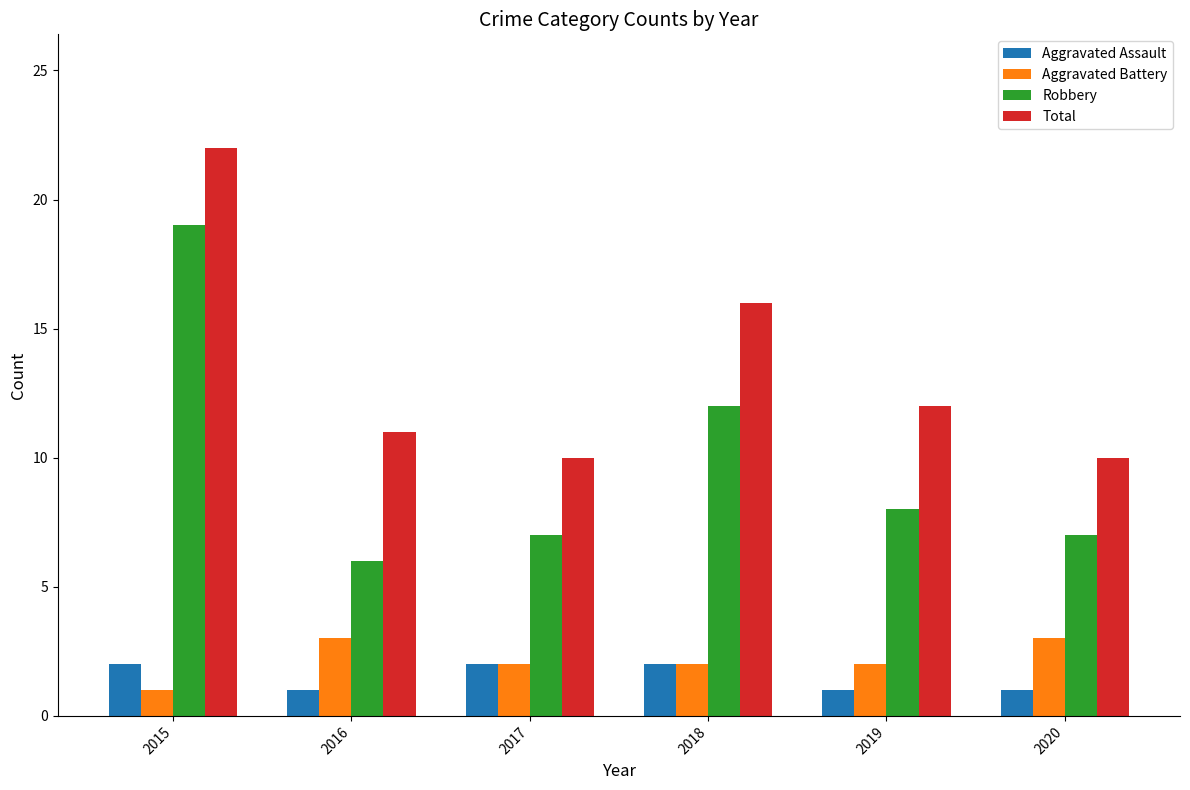

Which series has the largest range (max minus min)?

Robbery